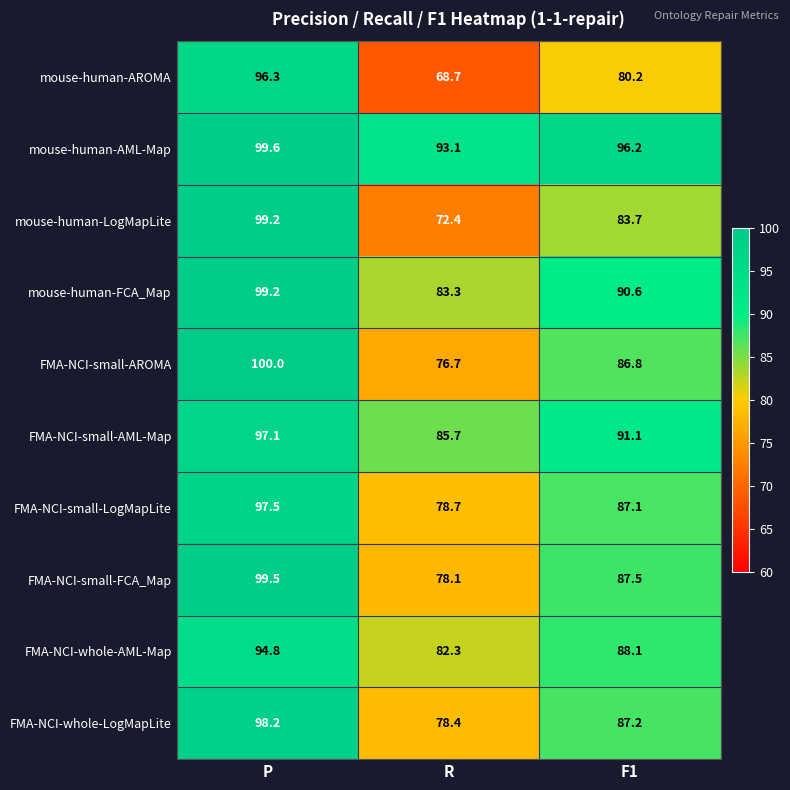

Rank the series at R from lowest to highest value.

mouse-human-AROMA, mouse-human-LogMapLite, FMA-NCI-small-AROMA, FMA-NCI-small-FCA_Map, FMA-NCI-whole-LogMapLite, FMA-NCI-small-LogMapLite, FMA-NCI-whole-AML-Map, mouse-human-FCA_Map, FMA-NCI-small-AML-Map, mouse-human-AML-Map